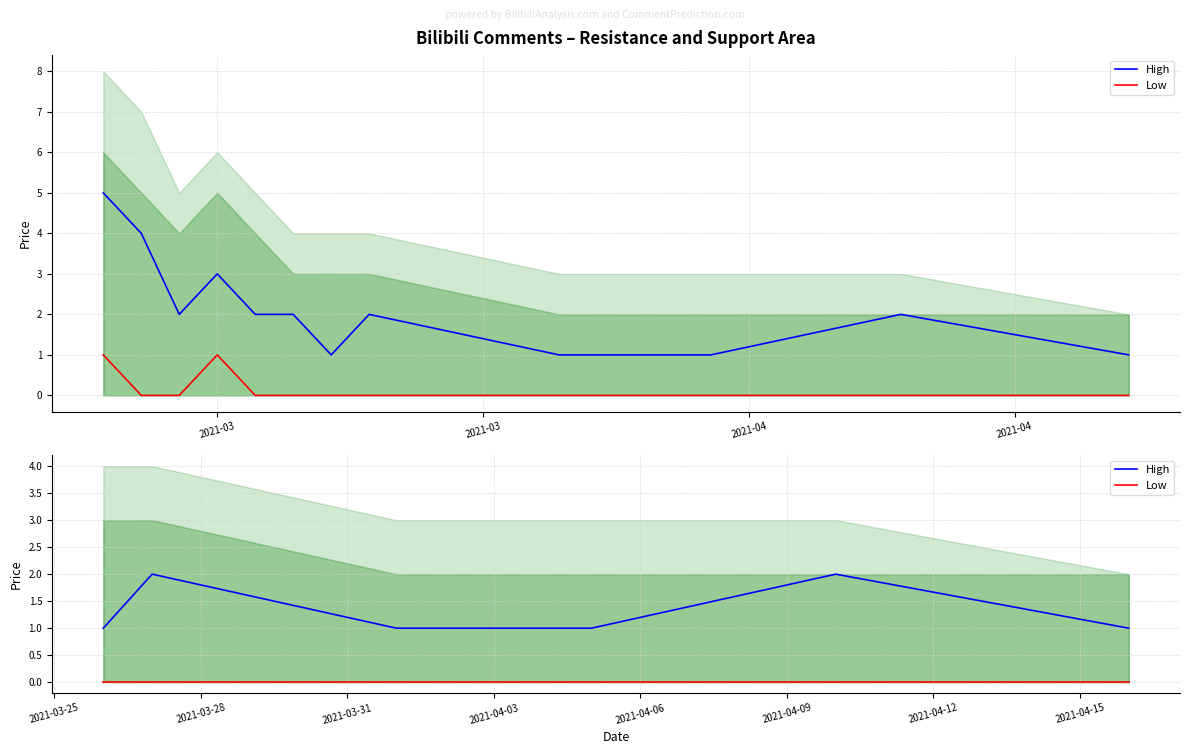

True or false: High and Low intersect in this chart.

False